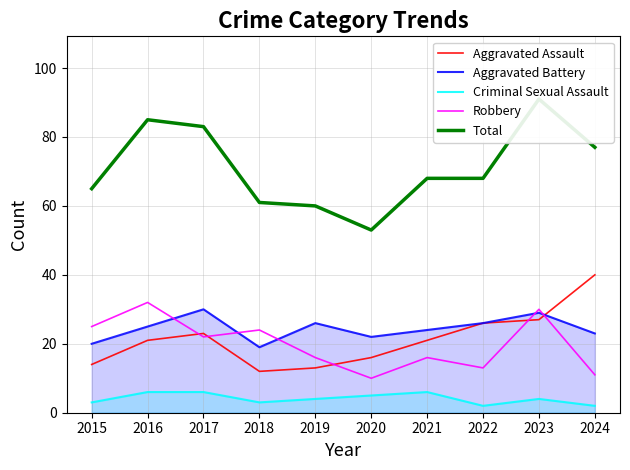

Count the number of data series in this chart.

5